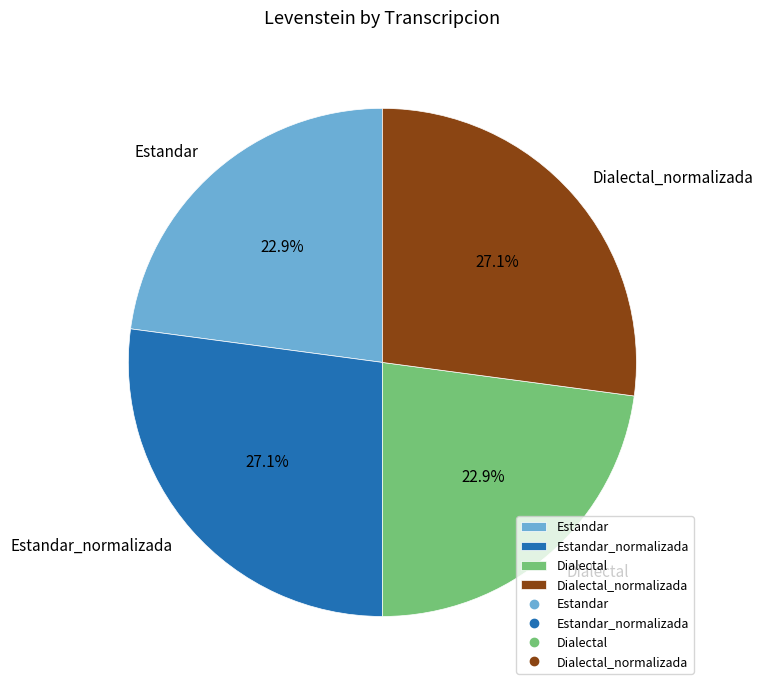

Is the sum of Estandar and Dialectal greater than half?

No